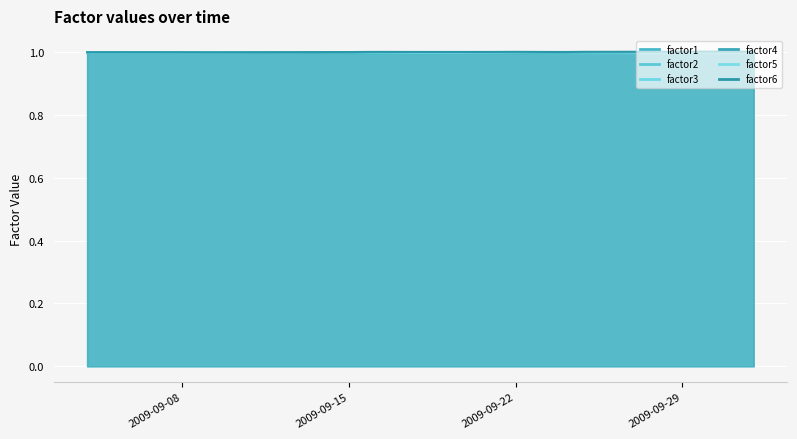

Which category has the lowest value across all series?

2009-09-16